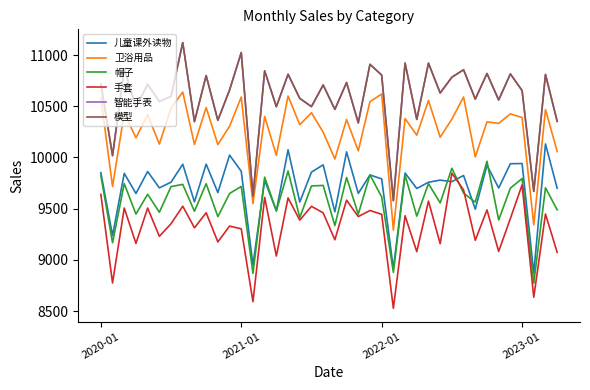

Is this an area chart (filled region under the line)?

No